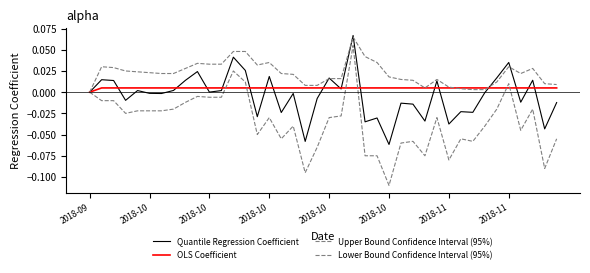

Does the chart have visible grid lines?

No